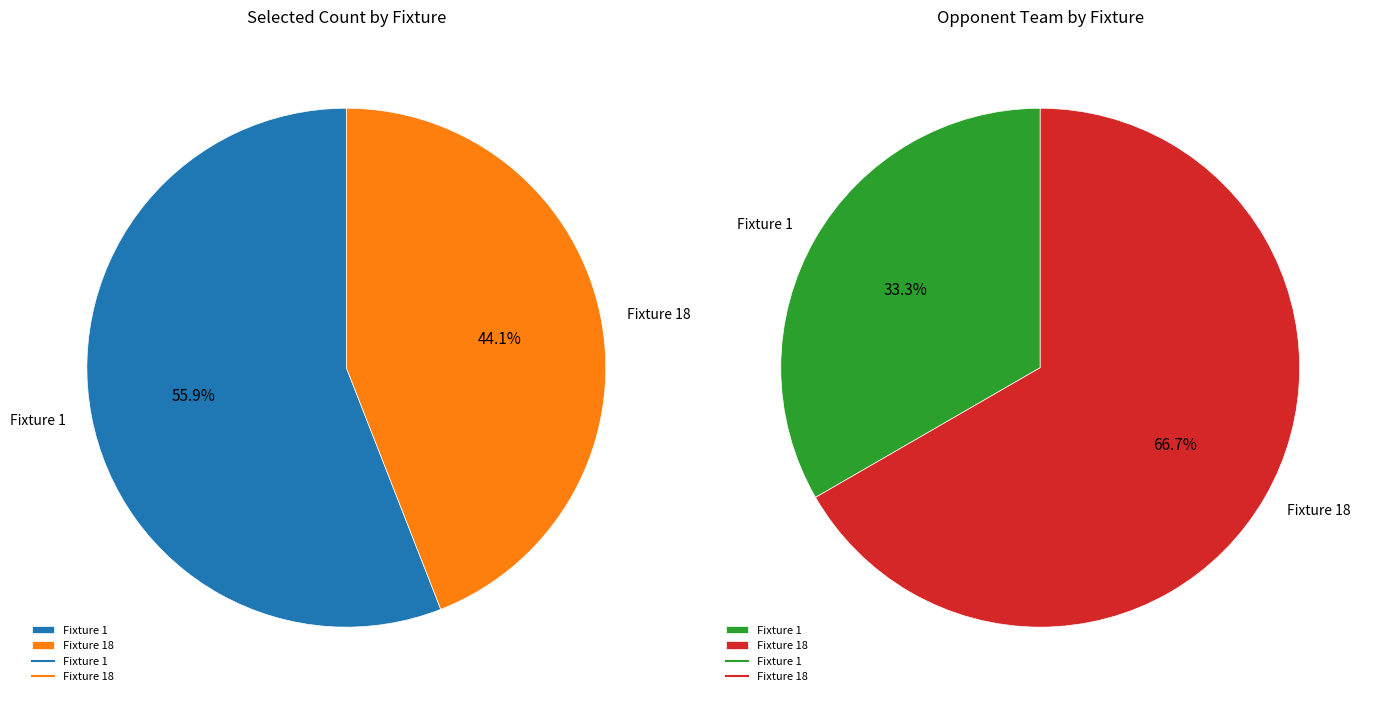

What is the ratio of the value at fixture_18 to the value at fixture_1?

0.8